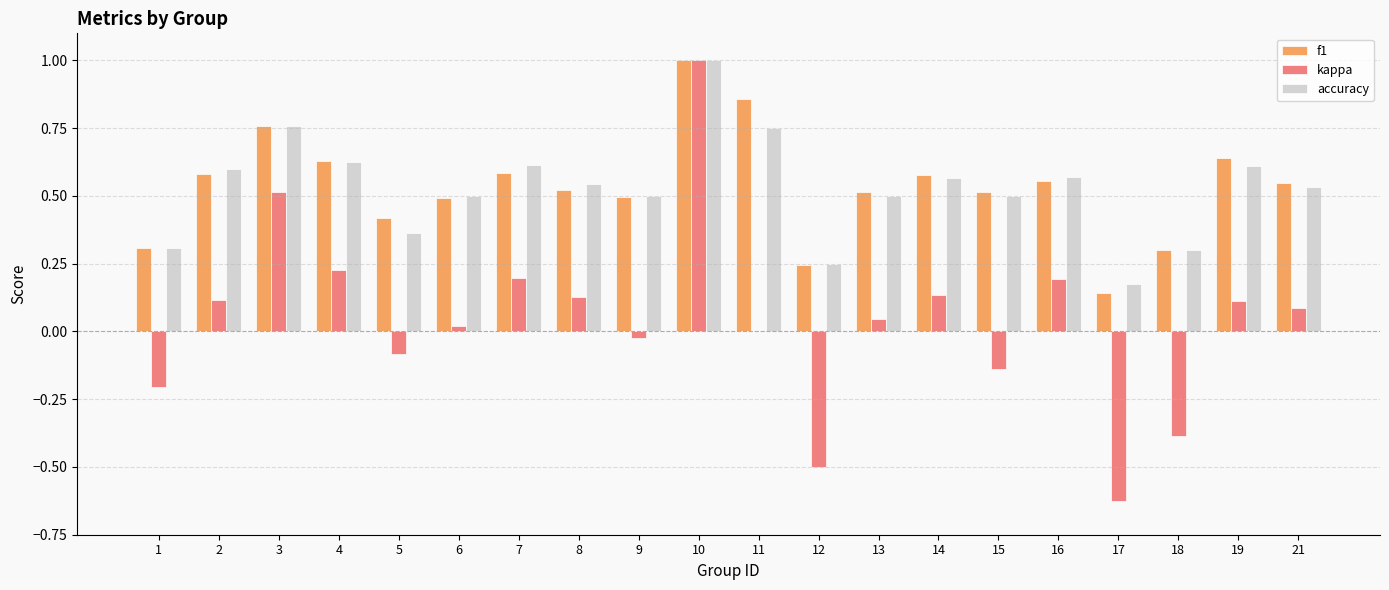

Is the value of f1 at 3 greater than the value of accuracy at 15?

Yes